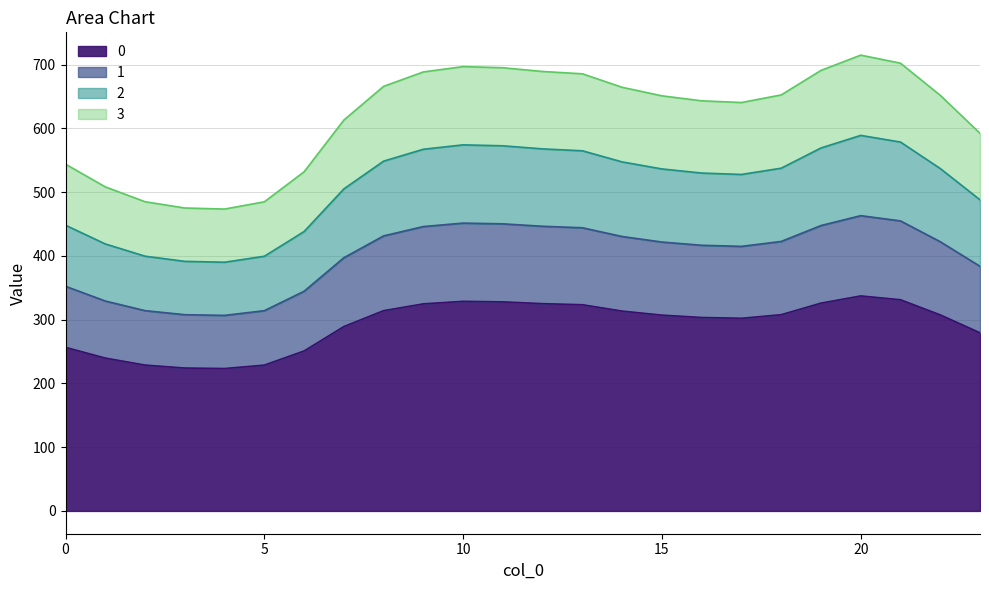

How many interior local valleys does the 1 series have?

2